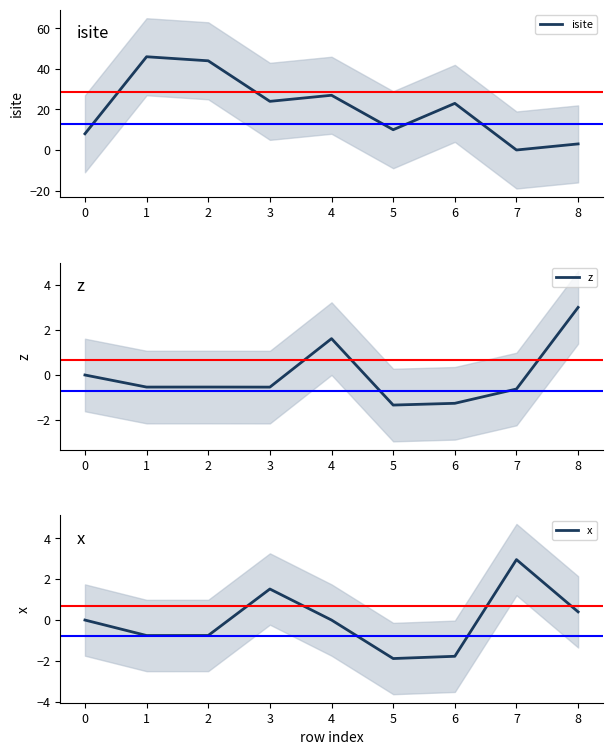

What is the sum of the isite values at 1 and 7?

46